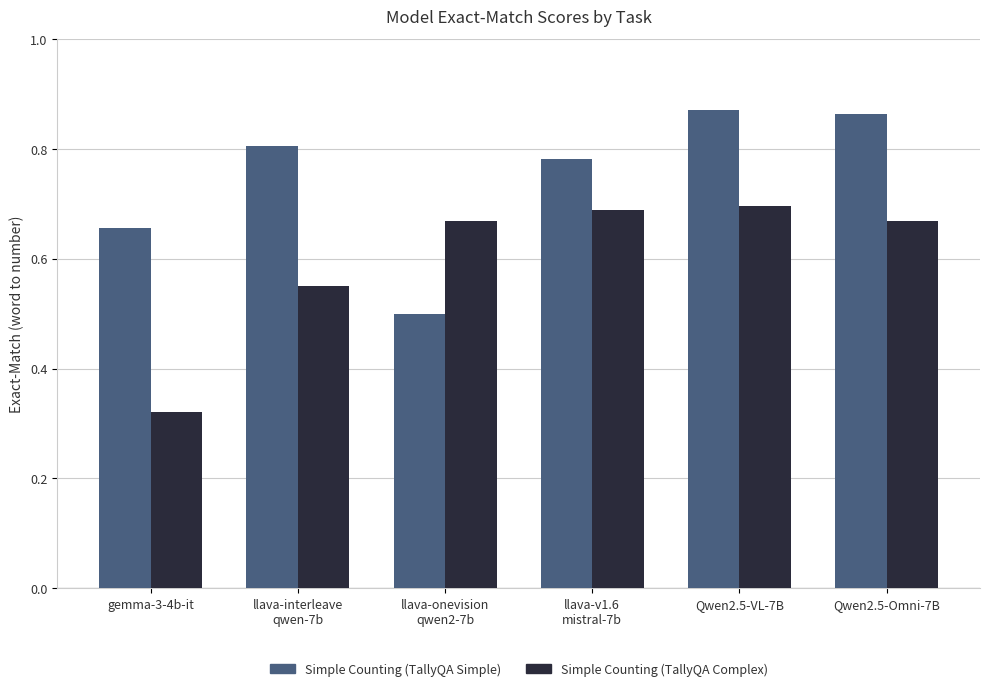

Which series has the largest total across all categories?

Simple Counting (TallyQA Simple)